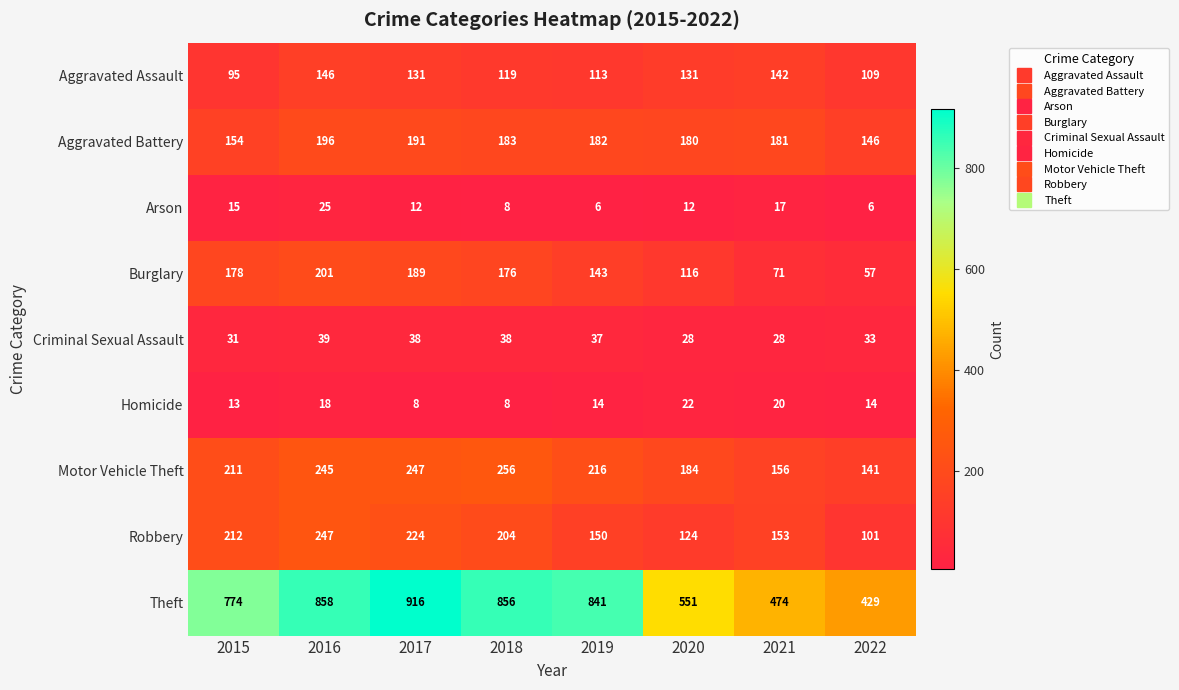

What is the minimum value shown in the chart?

6